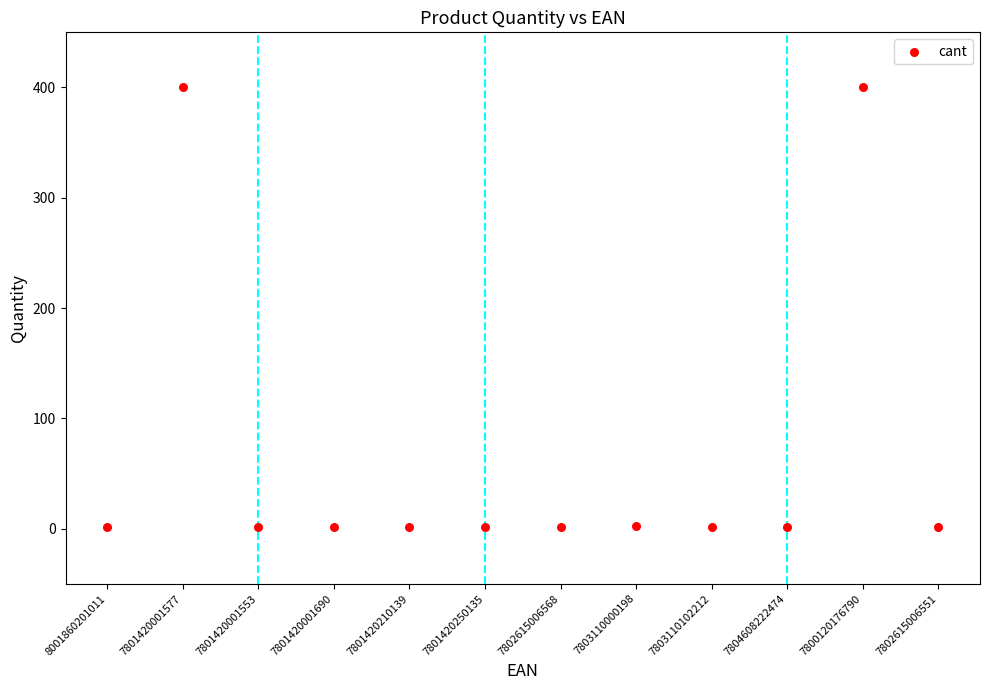

What is the average Y value?

68